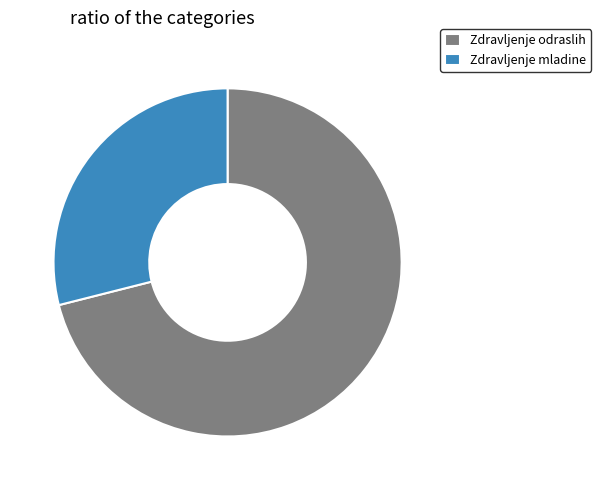

Which category has the biggest portion of the pie?

Zdravljenje odraslih